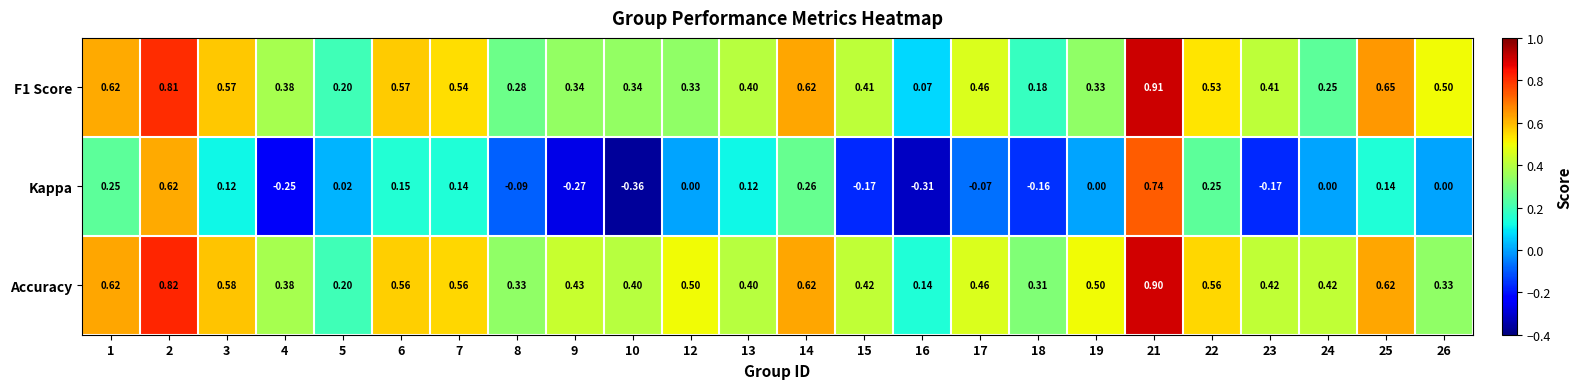

Which series has the widest spread of values?

Kappa